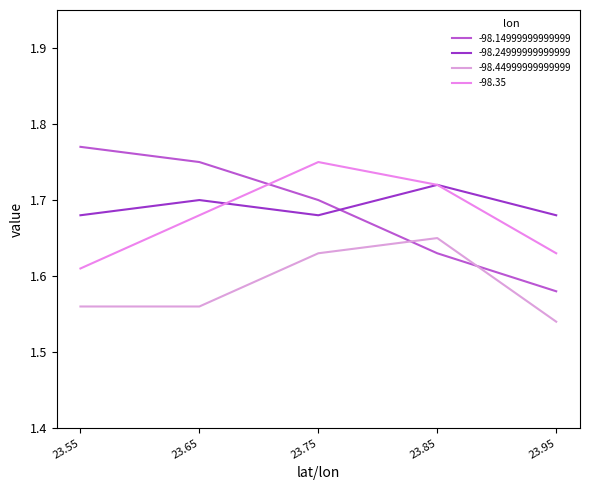

The value of -98.14999999999999 at 23.95 is 1.6. True or false?

True